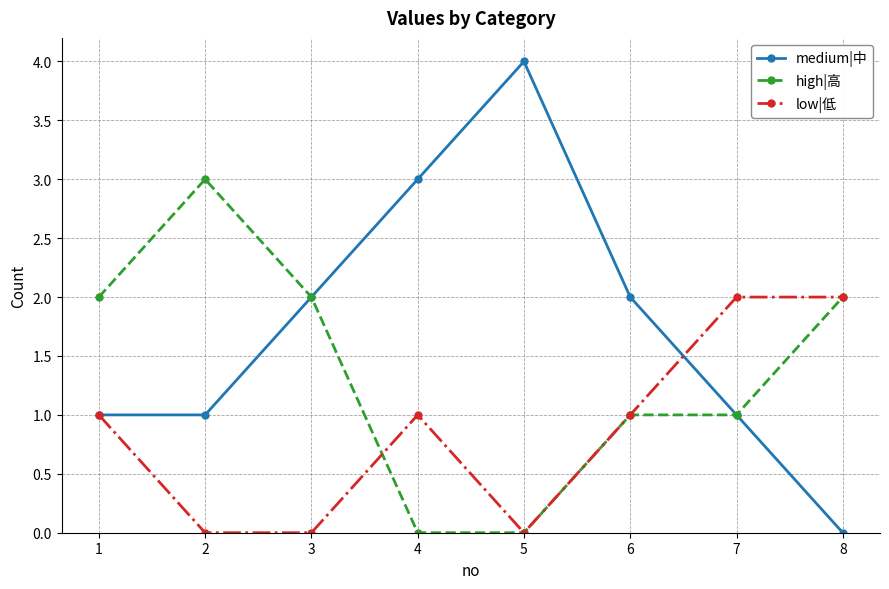

What is the average value of the high|高 series?

1